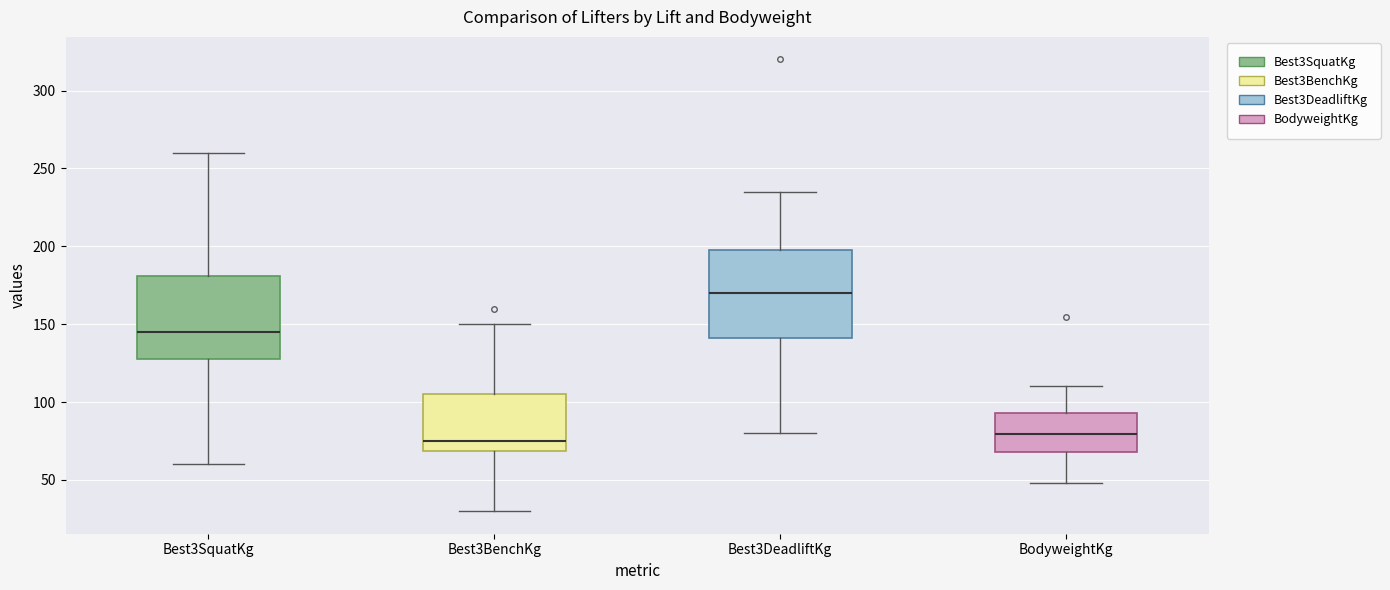

Reading left to right, transcribe this box plot: for each box, give where its median line is, the range the box spans, and where its two whiskers end, as read against the y-axis. The values are not printed on the chart, so give them approximately, as read against the axis.

Best3SquatKg: median 145, box 130 to 180, whiskers 60 to 260
Best3BenchKg: median 75, box 70 to 105, whiskers 30 to 150
Best3DeadliftKg: median 170, box 140 to 200, whiskers 80 to 235
BodyweightKg: median 80, box 70 to 95, whiskers 50 to 110